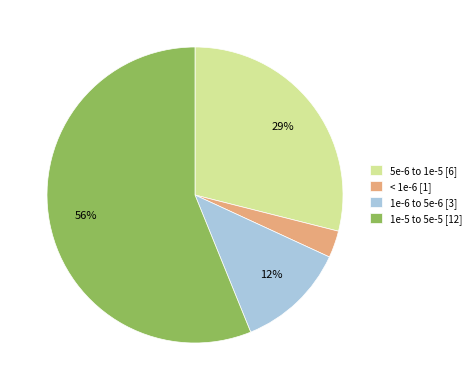

True or false: < 1e-6 [1] accounts for 3% of the total.

True